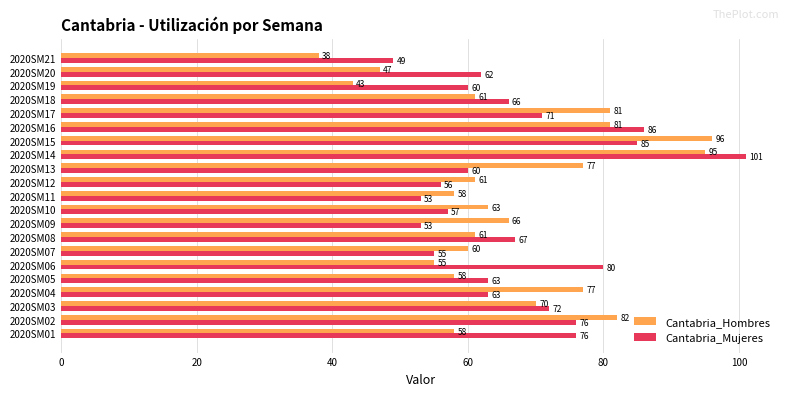

Where is Cantabria_Hombres nearest to the value 67?

2020SM09